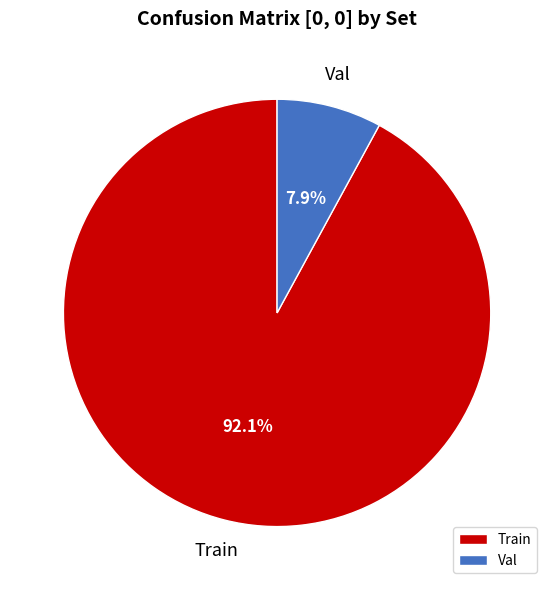

Which slice is the largest?

Train